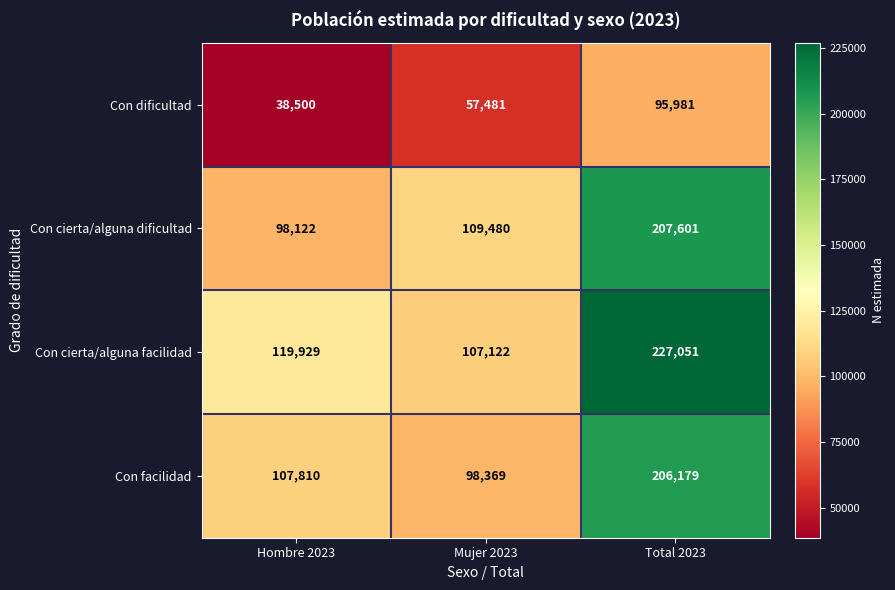

The value of Con cierta/alguna facilidad at Total 2023 is 227051. True or false?

True